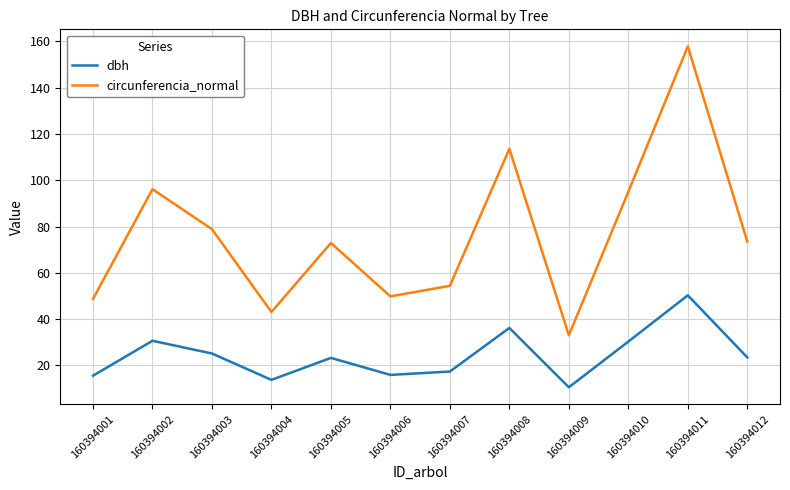

At which label does circunferencia_normal first exceed 73?

160394002